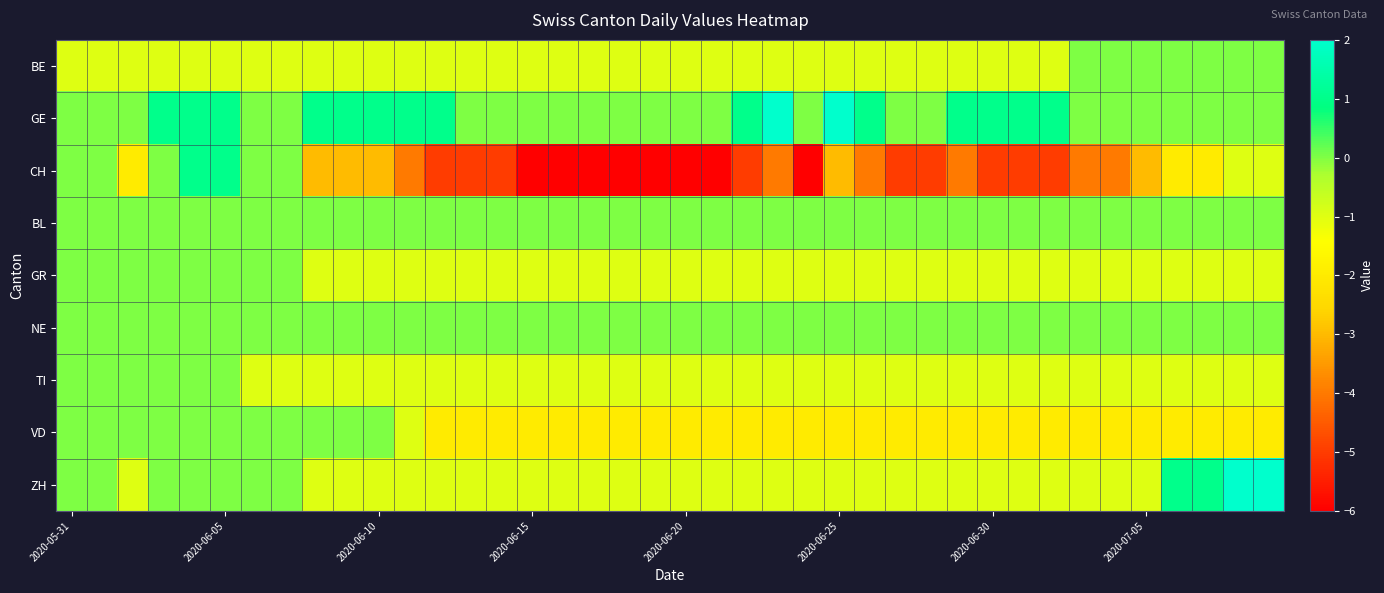

At how many categories does at least one series exceed 0?

20